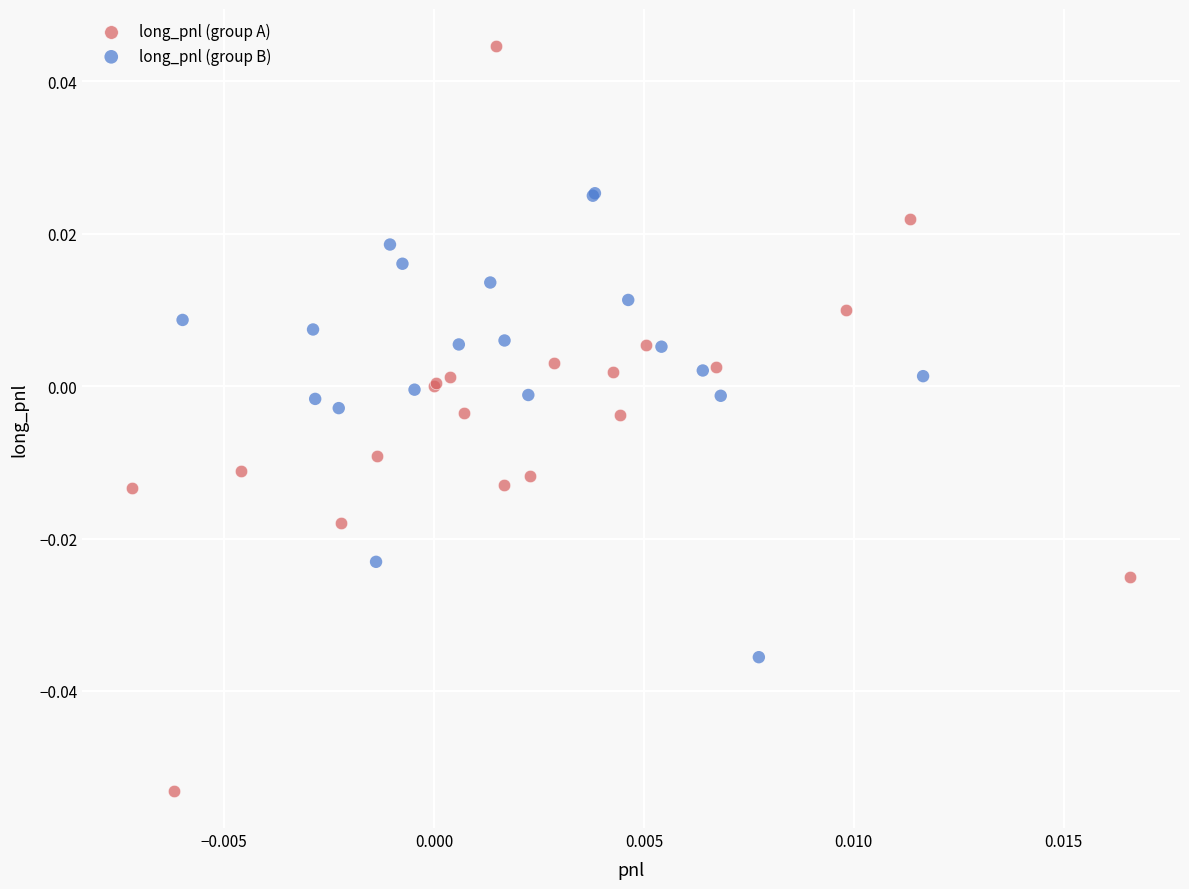

Which series has the widest spread of Y values?

long_pnl (group A)